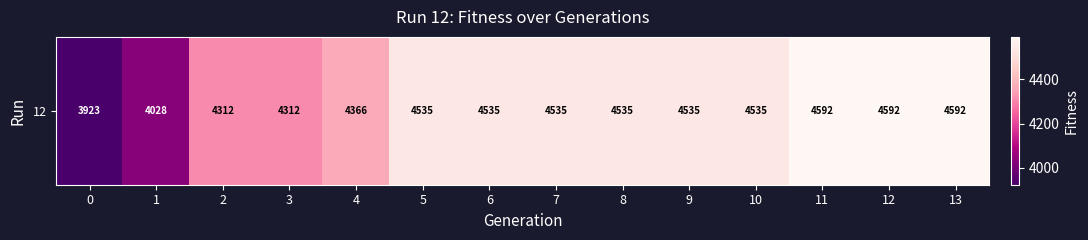

List the labels in order of value, smallest first.

0, 1, 2, 3, 4, 5, 6, 7, 8, 9, 10, 11, 12, 13